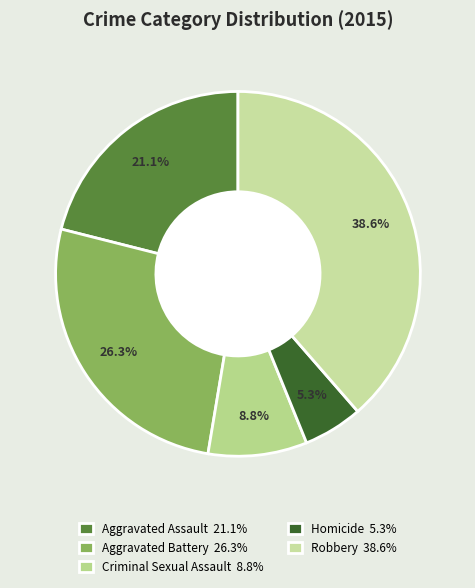

Which category has the biggest portion of the pie?

Robbery